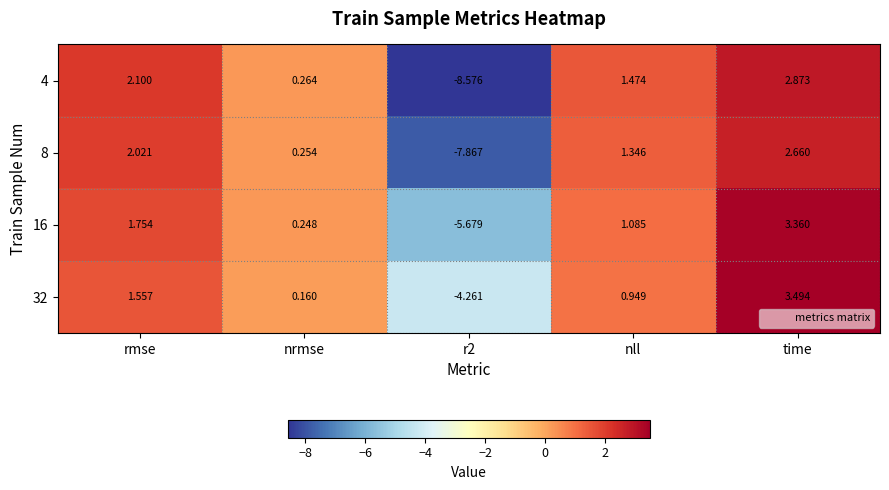

At which category is the sum across all series the highest?

time